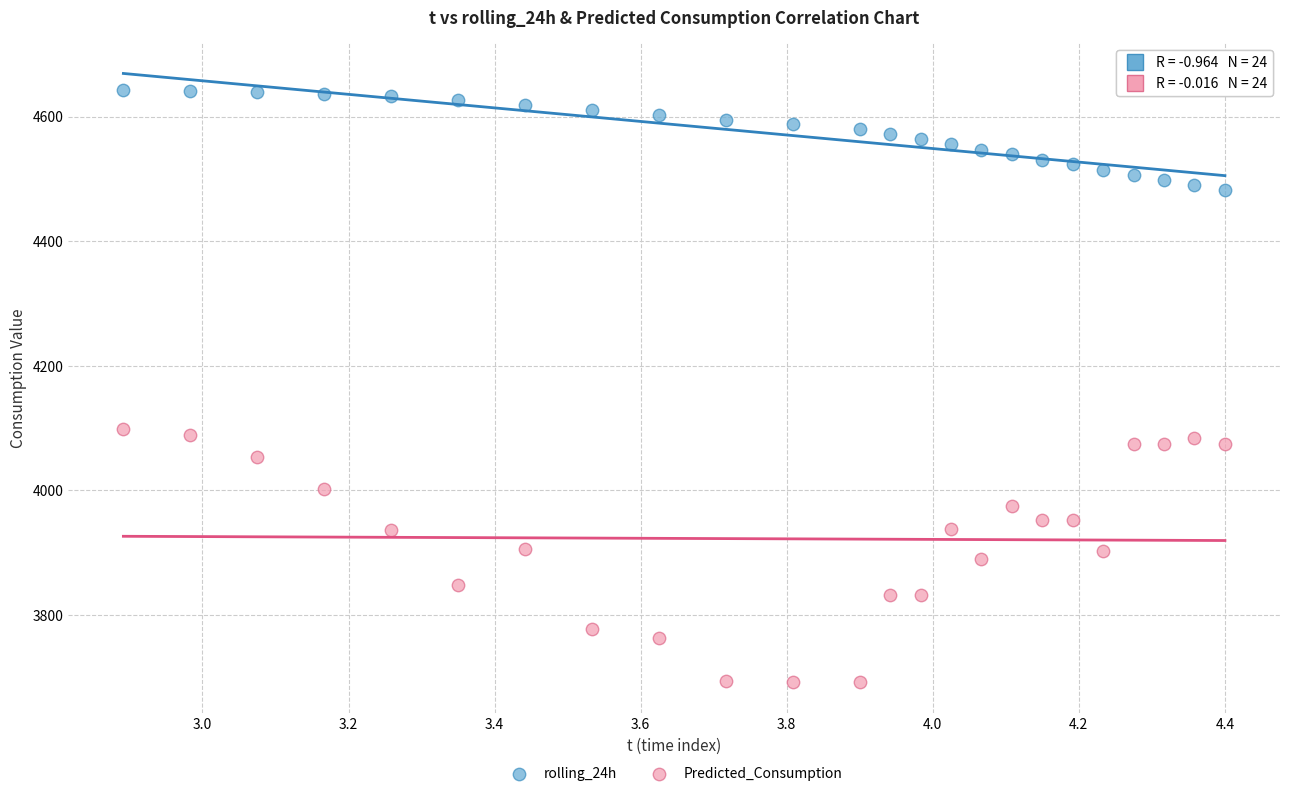

Across all data points, what is the range of Y values (max minus min)?

950.5